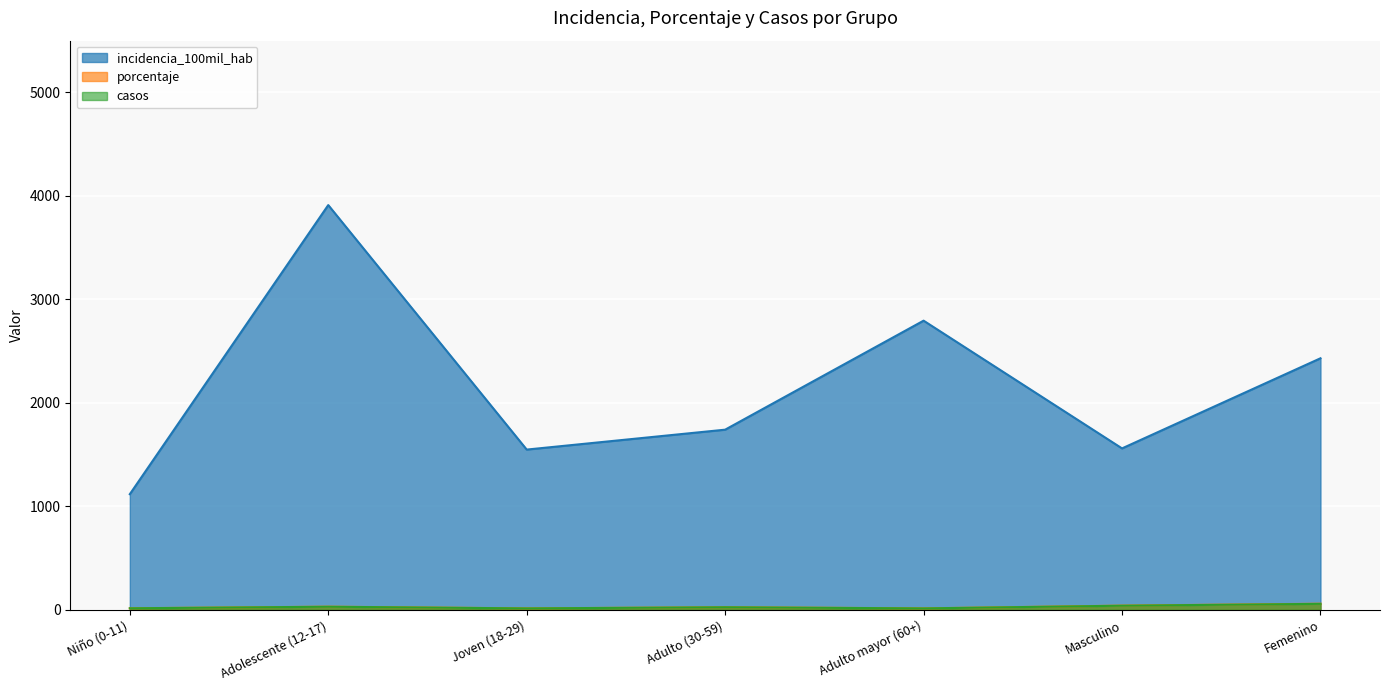

What is the value of the casos point at the 4th from the left?

25.0